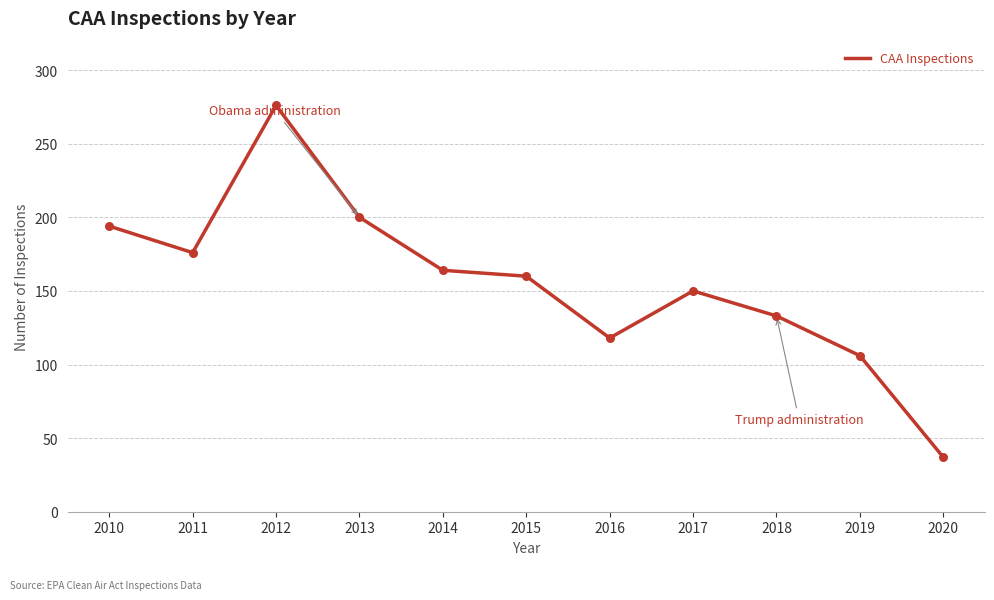

Approximately how many times larger is the value at 2016 compared to 2013?

0.6